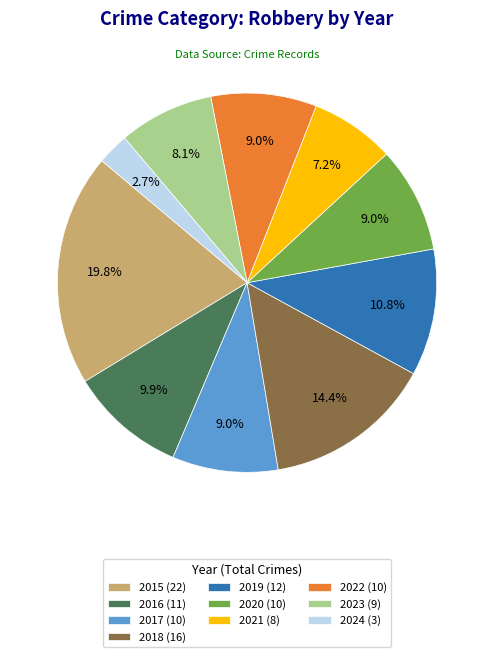

Is there a majority slice in this chart?

No